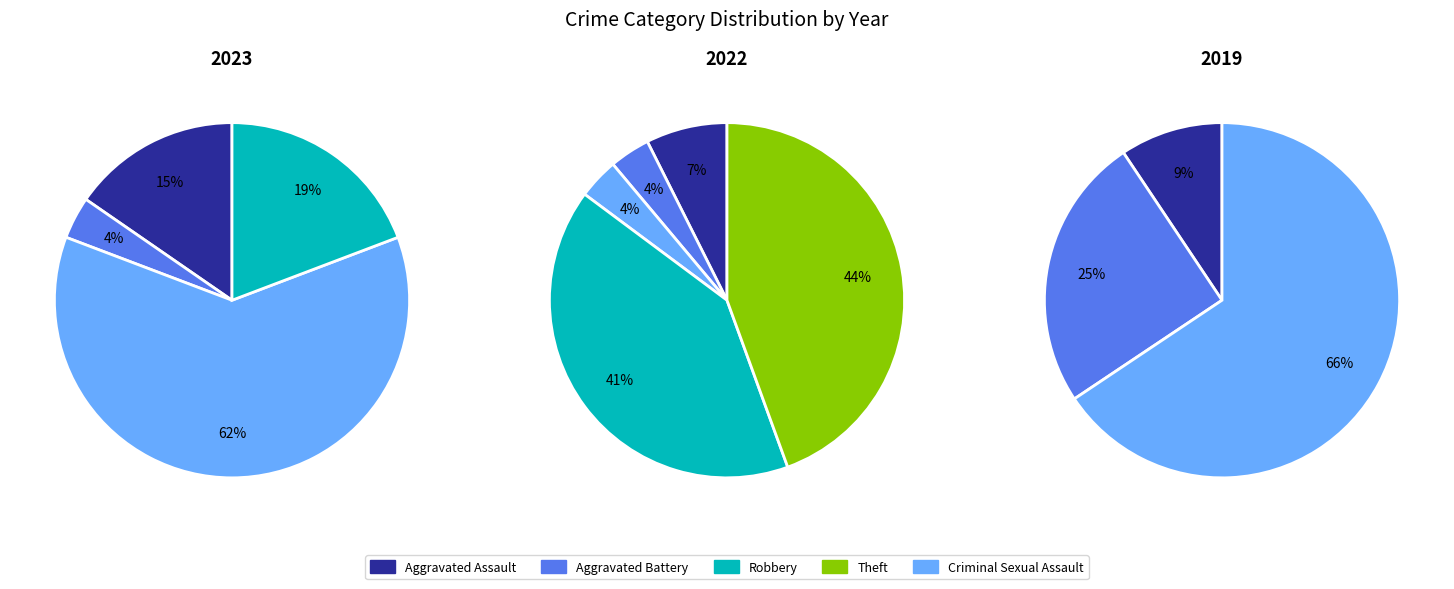

How many slices are in this pie chart?

5